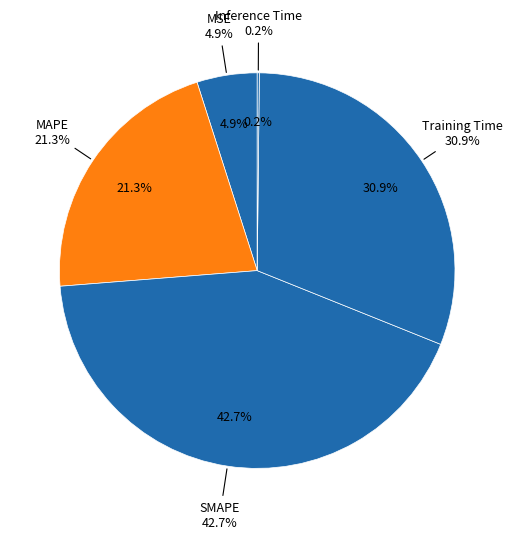

Is it true that MAPE is 21% of the pie?

True